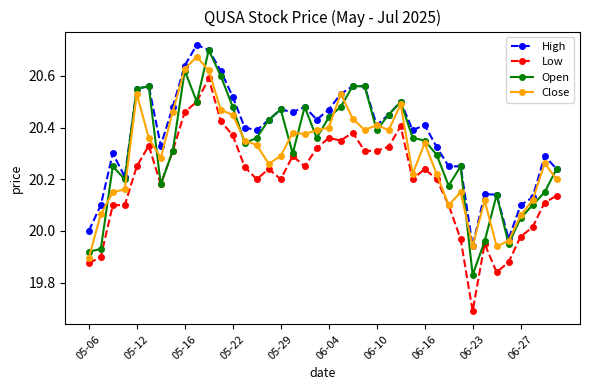

True or false: Low has more than 0 interior local peaks.

True